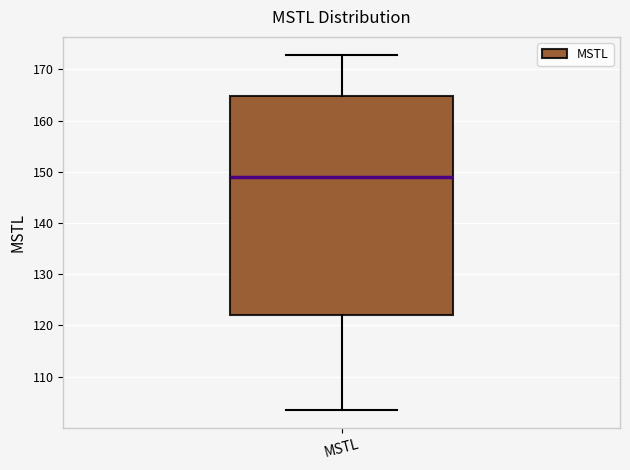

Read this box plot against the y-axis: the position of the median line, the range covered by the box, and the ends of both whiskers. The values are not printed on the chart, so give them approximately, as read against the axis.

median 149, box 122 to 165, whiskers 103 to 173